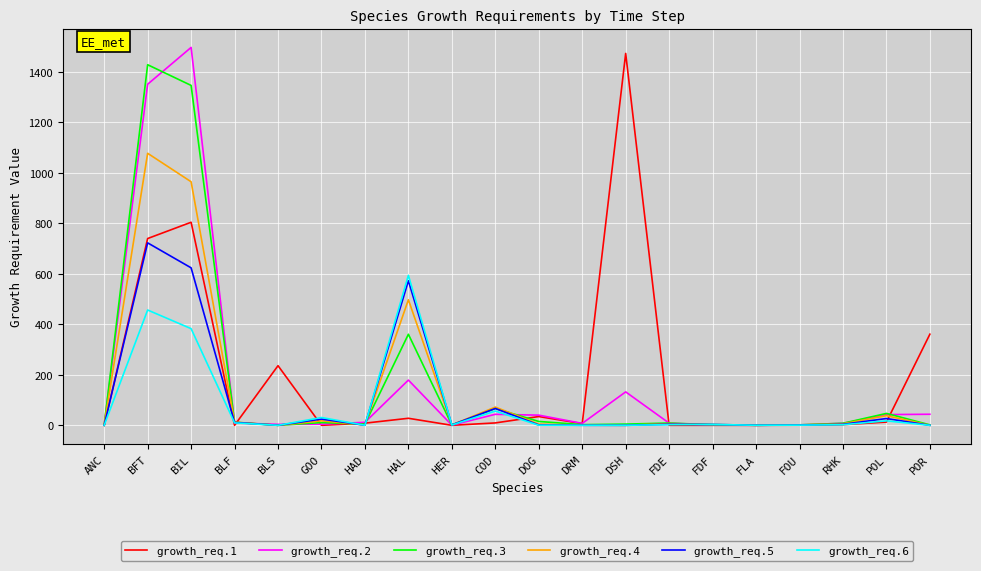

Rank the series at BIL from lowest to highest value.

growth_req.6, growth_req.5, growth_req.1, growth_req.4, growth_req.3, growth_req.2